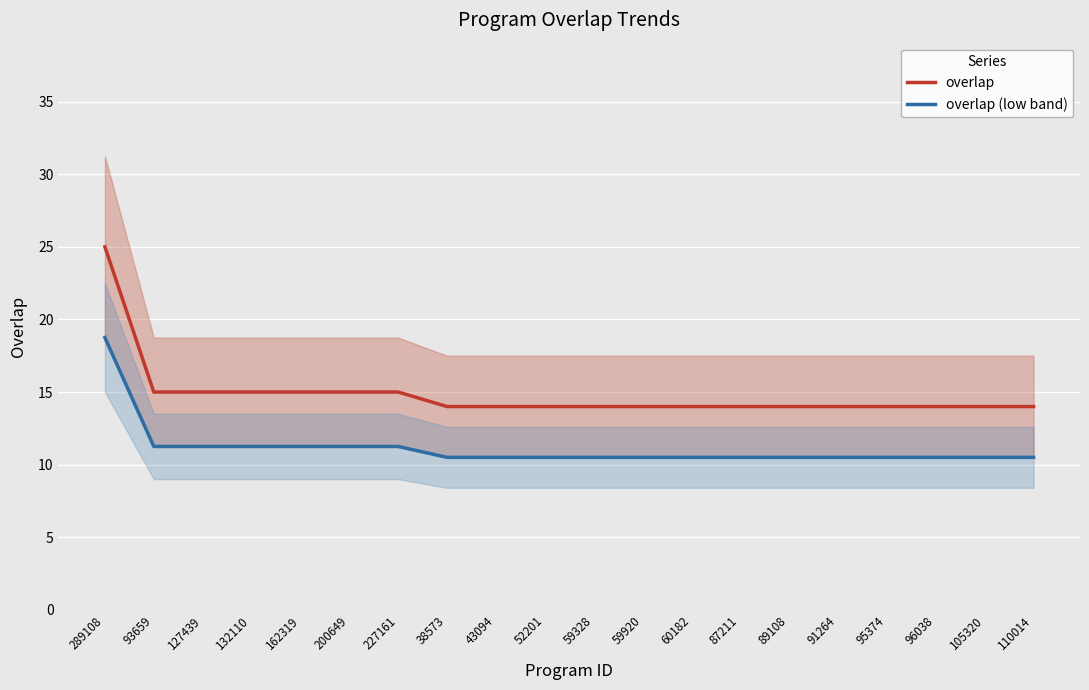

What is the sum of all overlap values?

297